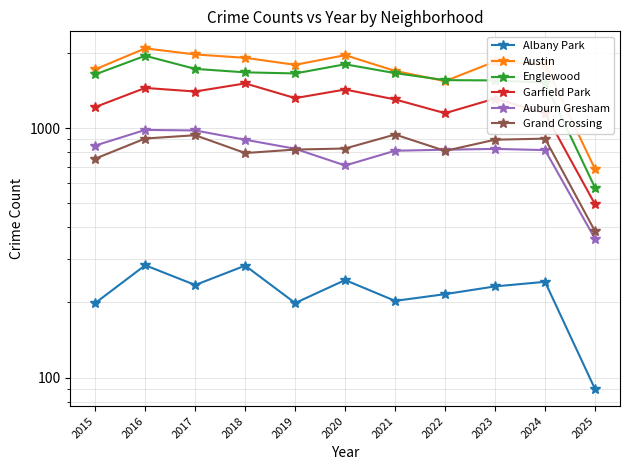

At which label is Garfield Park closest to 1002?

2024